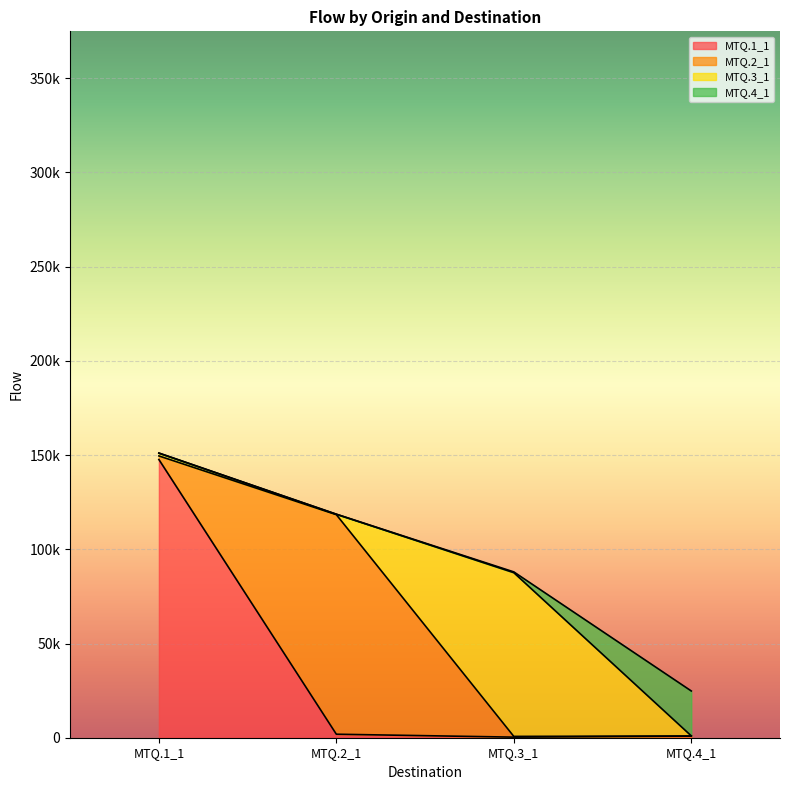

Which series has the largest total across all categories?

MTQ.1_1